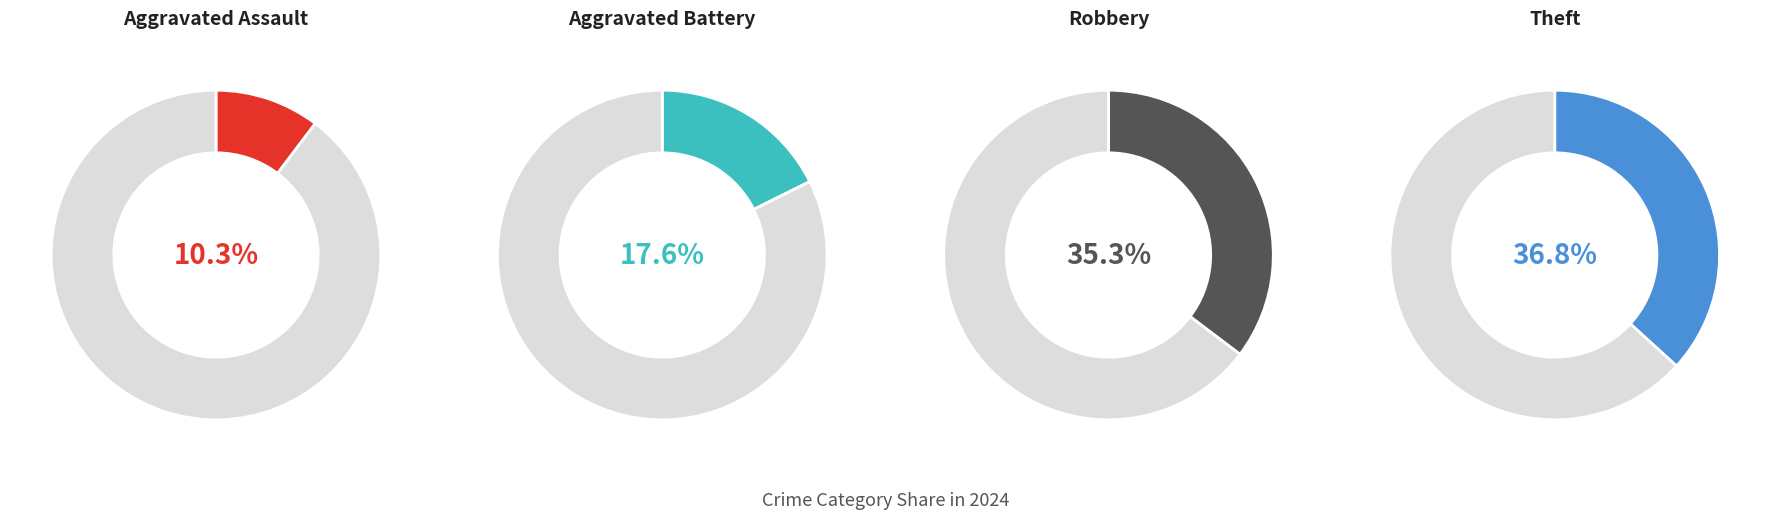

Count the number of slices in the pie.

4